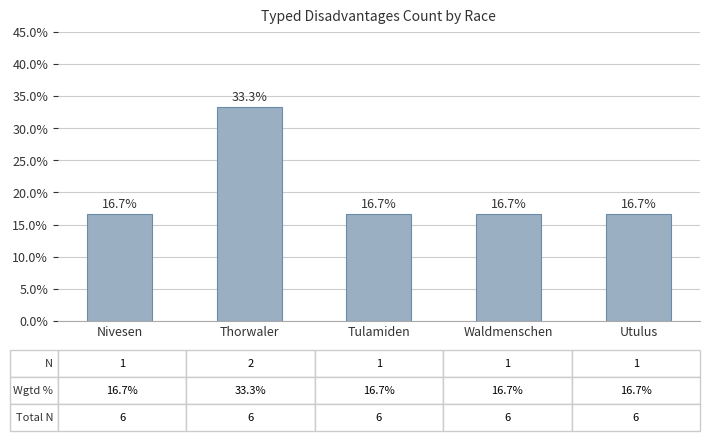

What is the value of the 4th bar from the left?

16.7